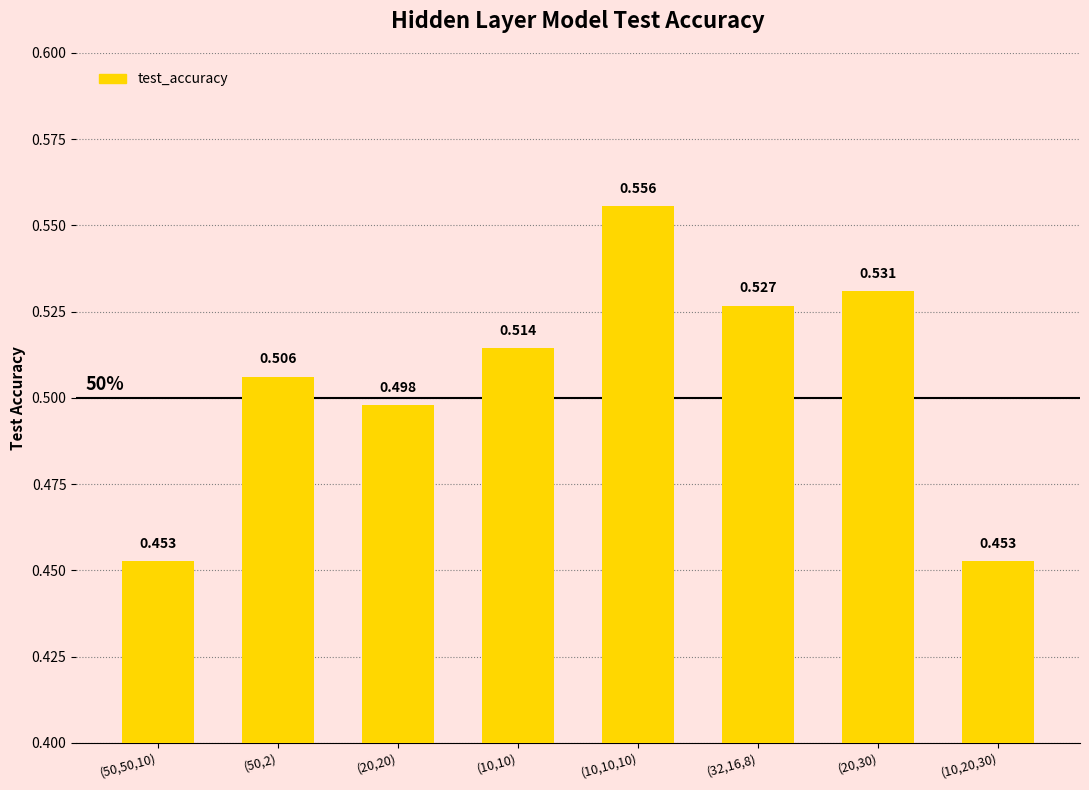

What is the difference between the maximum and minimum values?

0.1